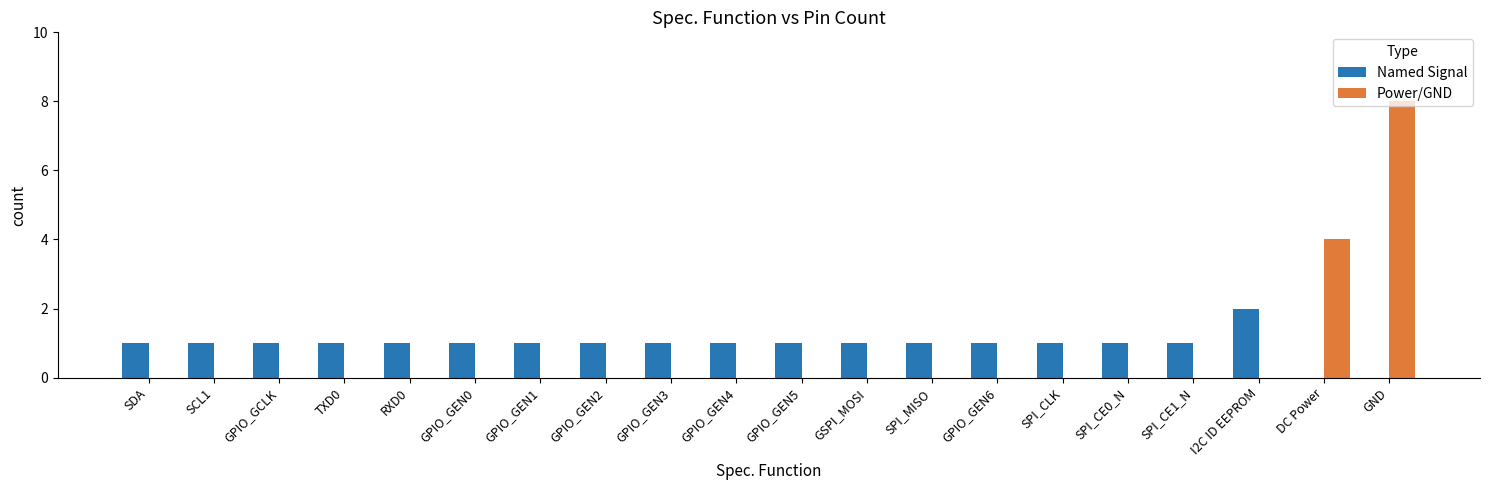

The value of Named Signal at SPI_CE1_N is 2. True or false?

False